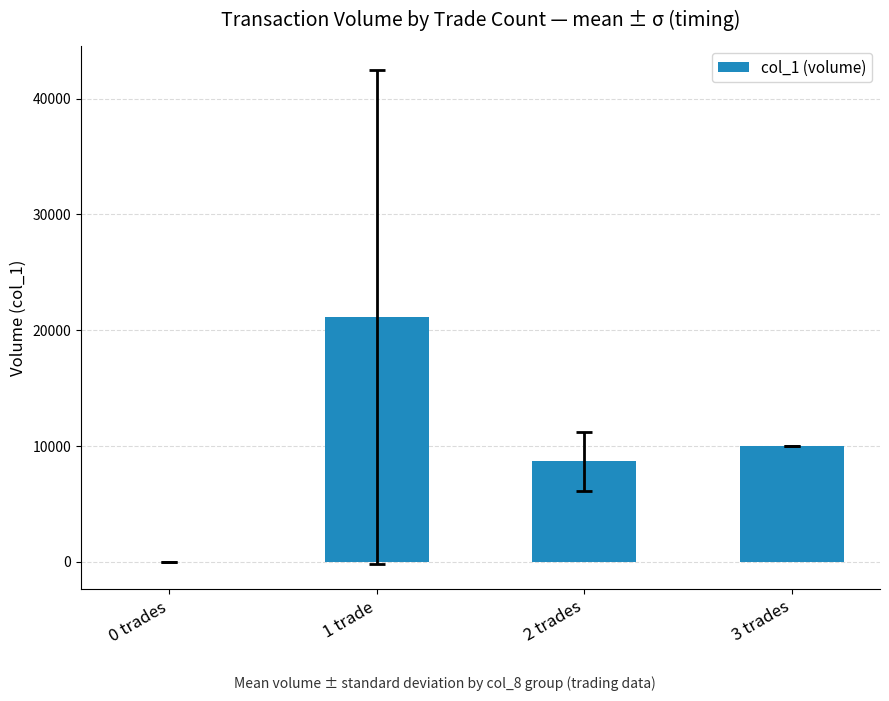

Is it true that the value at 1 trade is 34212.9?

False